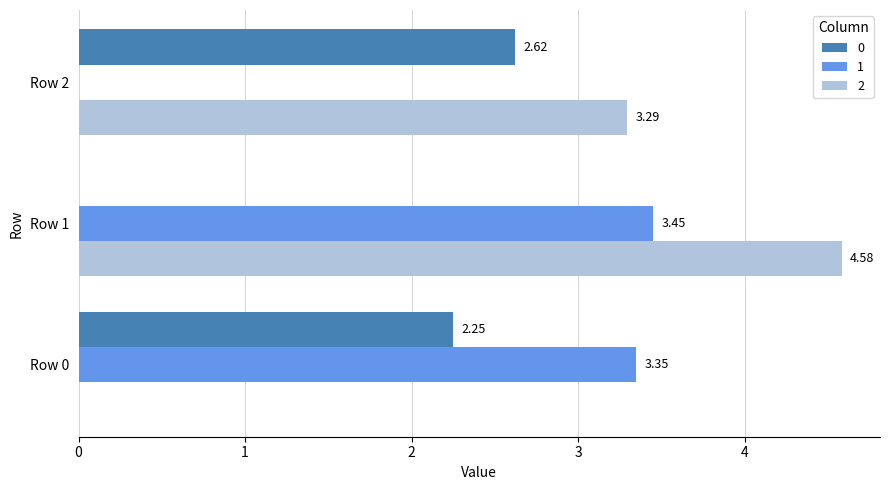

True or false: 1 has a value of 1.8 at Row 1.

False